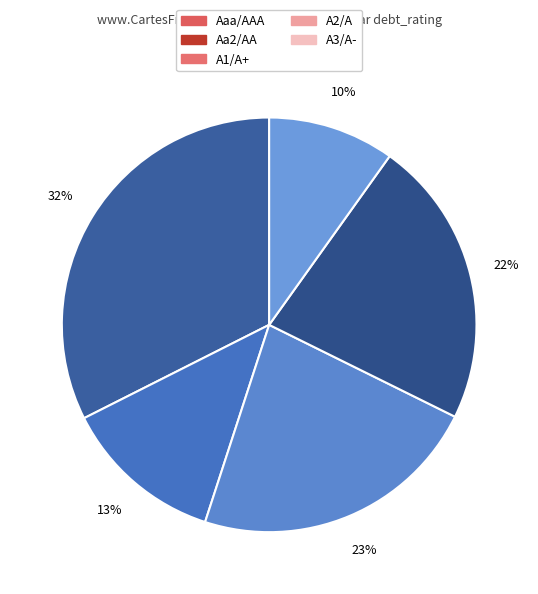

Combined, do A1/A+ and A2/A account for over 50%?

No